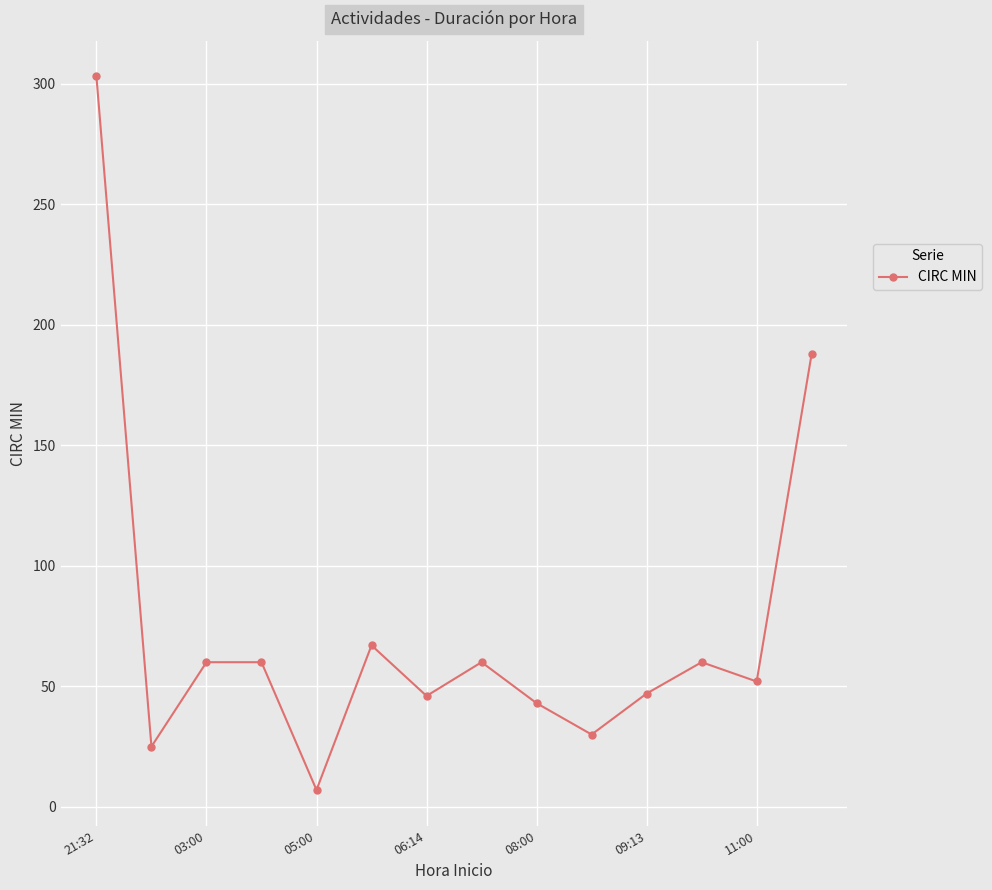

True or false: the data has more than 2 interior local peaks.

True